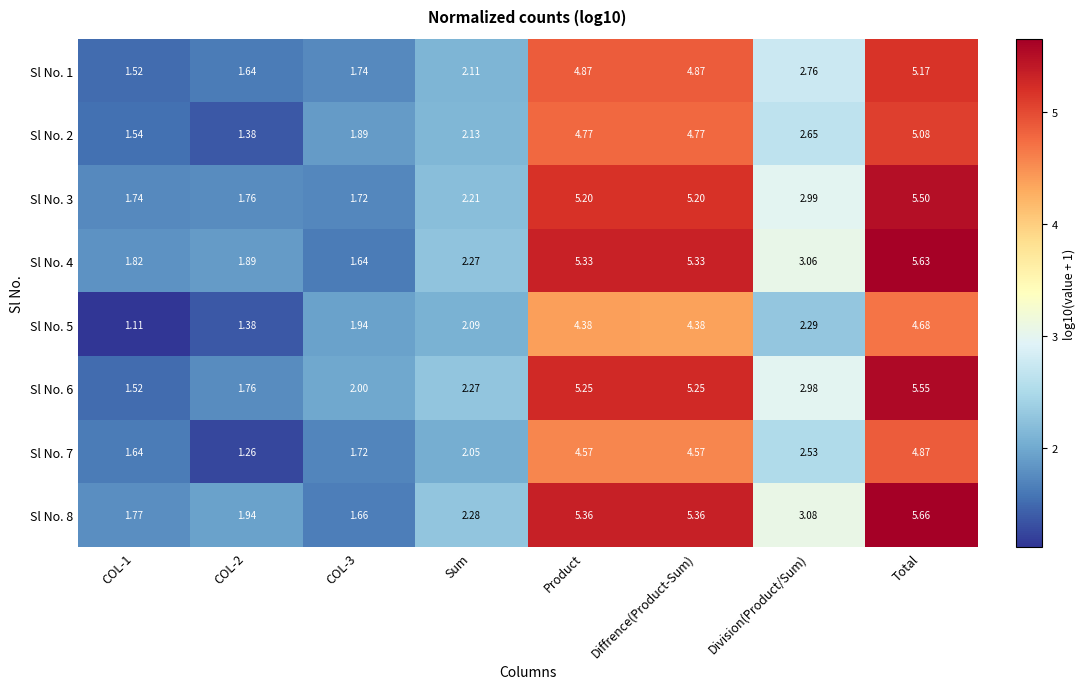

Is the value of Sl No. 5 at Sum greater than the value of Sl No. 8 at Diffrence(Product-Sum)?

No